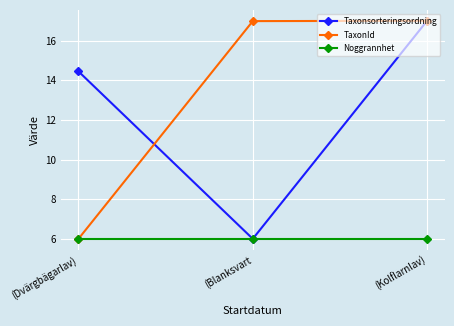

Is it true that TaxonId equals 5.7 at (Kolflarnlav)?

False